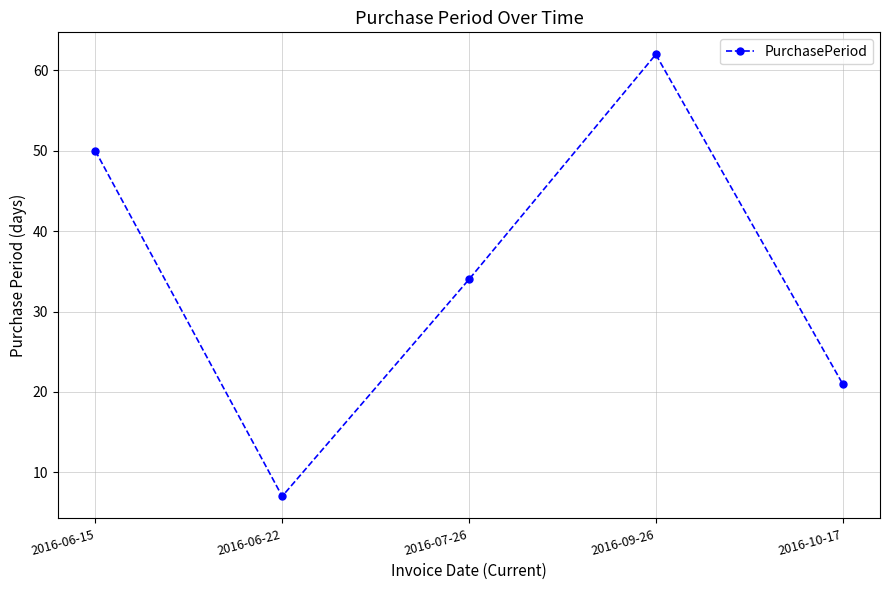

How many data points are less than 34?

2